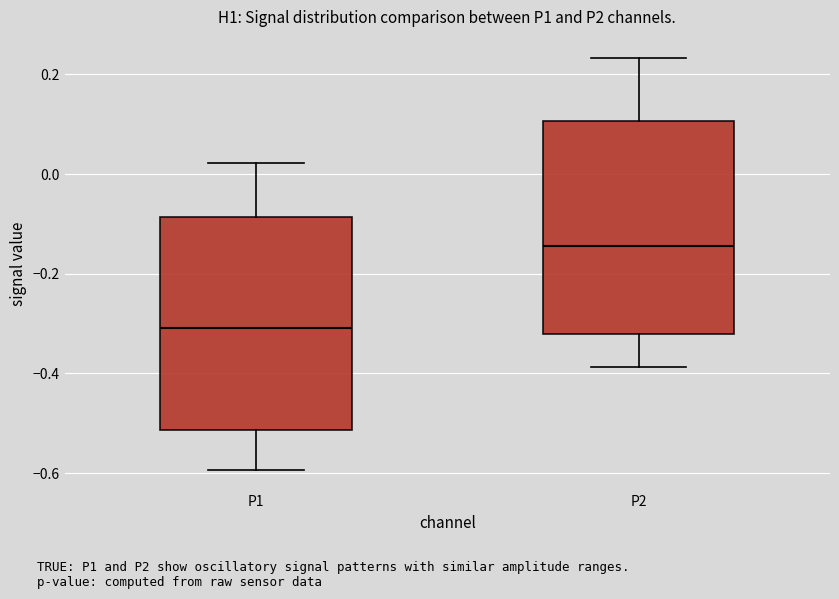

Where does the lower whisker of the box for P2 end on the y-axis? The values are not printed on the chart, so give them approximately, as read against the axis.

-0.38